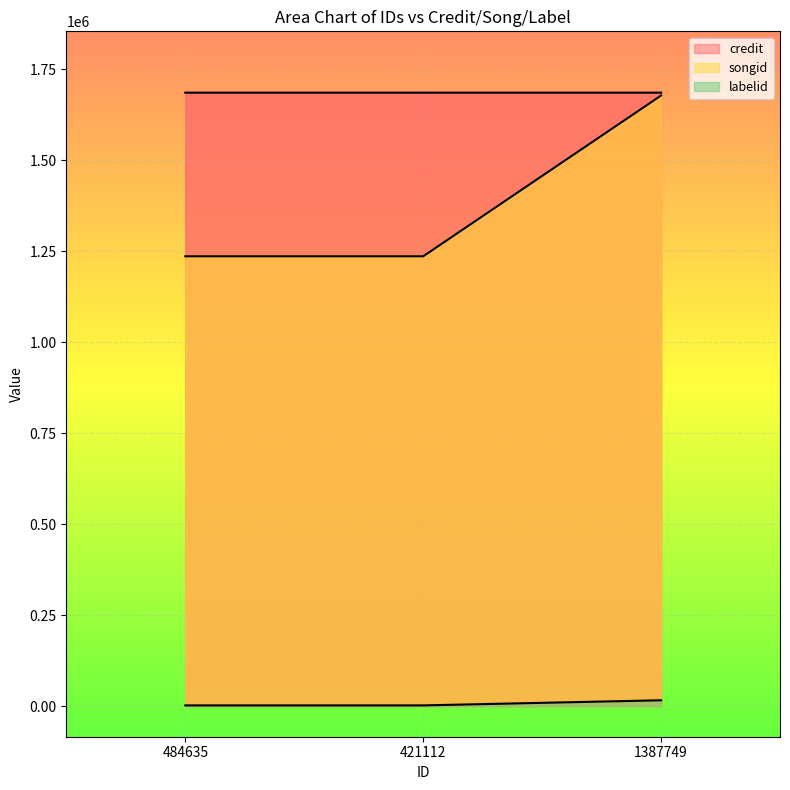

Is it true that labelid equals 1172 at 484635?

False